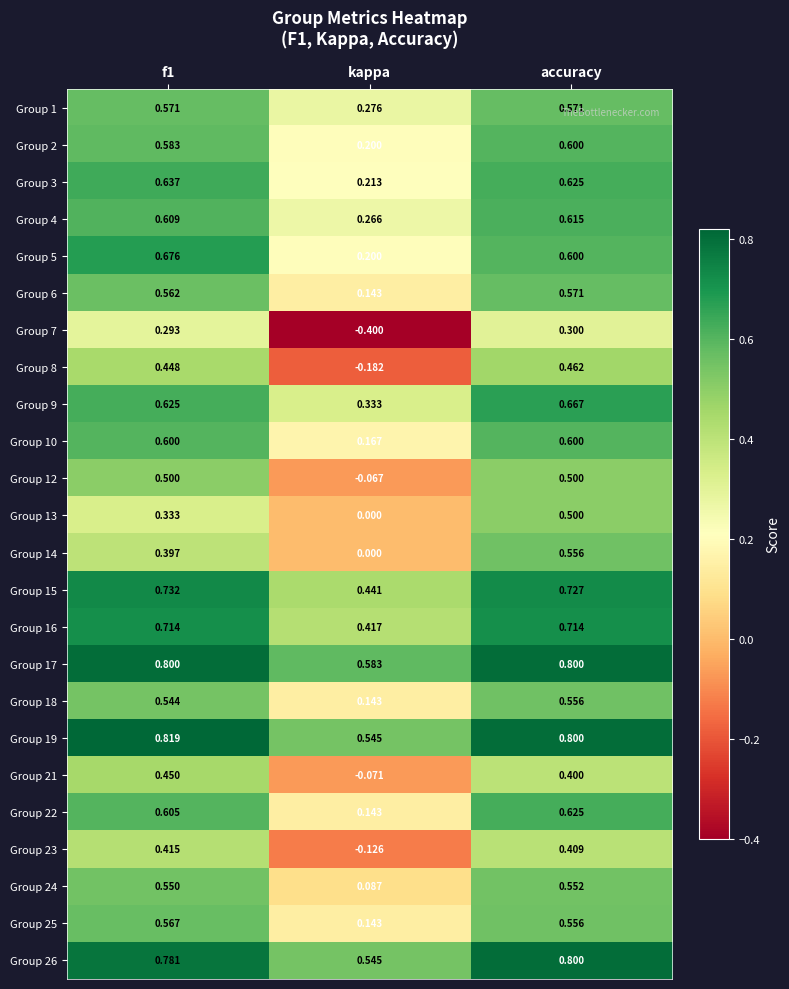

At which category is the sum across all series the highest?

accuracy